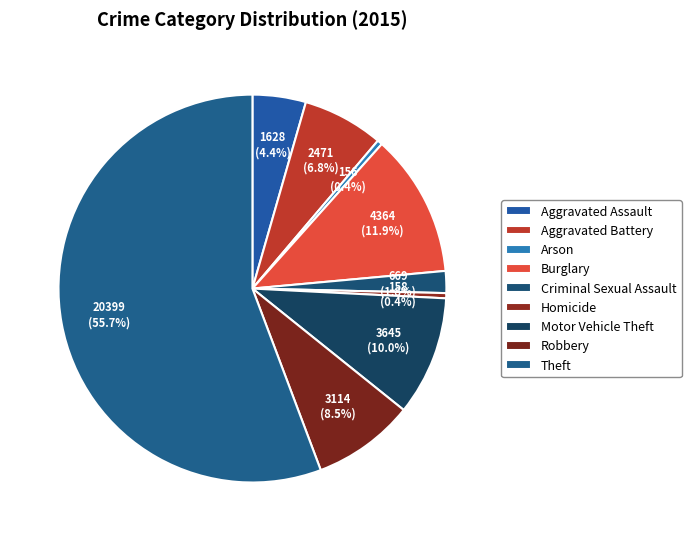

Is it true that Aggravated Battery is 14% of the pie?

False